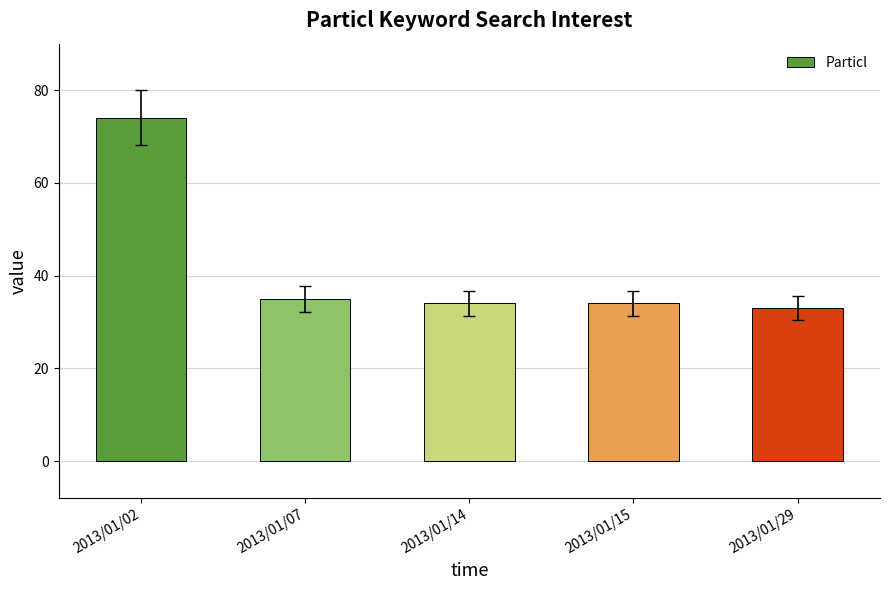

How many series are shown in this chart?

1